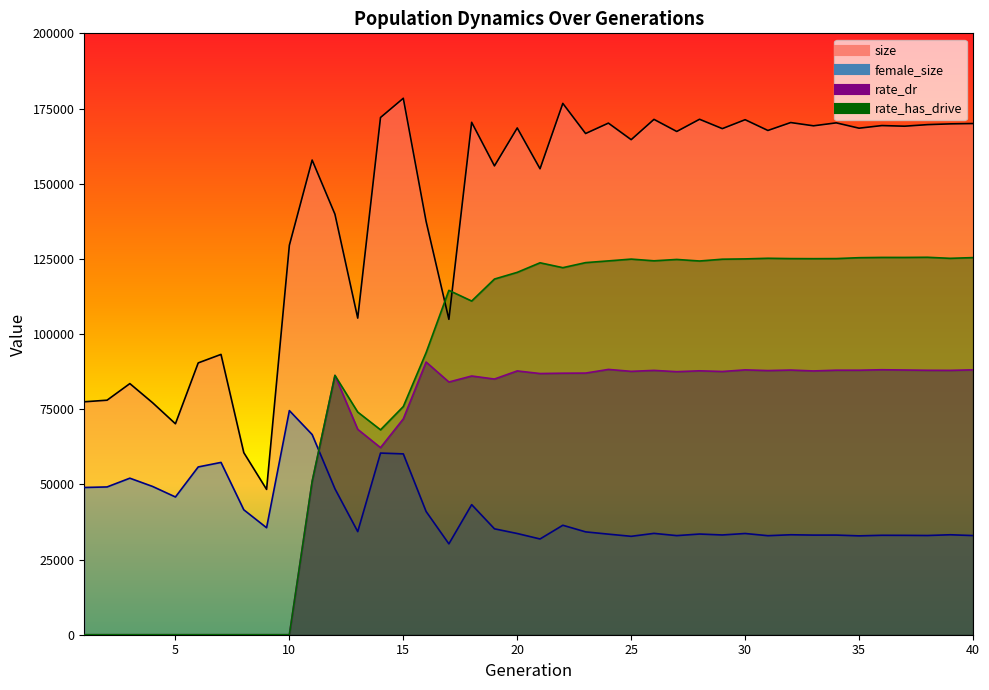

Reading left to right, list all the values displayed in this chart.

size: 77465.0	77996.0	83514.0	77134.0	70152.0	90398.0	93223.0	60551.0	48326.0	129524.0	157856.0	139851.0	105290.0	172009.0	178401.0	137478.0	104899.0	170409.0	155914.0	168529.0	154958.0	176697.0	166679.0	170138.0	164634.0	171385.0	167361.0	171419.0	168305.0	171275.0	167696.0	170329.0	169244.0	170229.0	168454.0	169324.0	169118.0	169635.0	169892.0	170002.0
female_size: 48965.0	49147.0	52056.0	49303.0	45807.0	55796.0	57304.0	41546.0	35577.0	74535.0	66563.0	48535.0	34290.0	60414.0	60142.0	40990.0	30217.0	43258.0	35219.0	33661.0	31843.0	36401.0	34207.0	33449.0	32727.0	33702.0	32958.0	33485.0	33174.0	33663.0	32933.0	33244.0	33130.0	33134.0	32880.0	33067.0	33047.0	32993.0	33242.0	32975.0
rate_dr: 0.0	0.0	0.0	0.0	0.0	0.0	0.0	0.0	0.0	0.0	51008.2	86243.0	68304.2	62222.0	71785.0	90686.4	84043.5	86039.9	85032.2	87731.0	86860.4	86971.4	87009.7	88230.2	87591.9	87907.8	87484.1	87769.0	87544.2	88075.9	87845.4	88017.2	87726.0	87970.2	87961.1	88124.0	88033.4	87939.2	87912.4	88090.7
rate_has_drive: 0.0	0.0	0.0	0.0	0.0	0.0	0.0	0.0	0.0	0.0	51008.2	86243.0	74046.2	68145.1	75888.0	93808.6	114527.7	110971.3	118282.7	120513.4	123690.8	122069.5	123746.4	124321.9	124918.0	124349.1	124800.6	124288.1	124884.6	124985.2	125191.3	125086.4	125060.0	125087.8	125386.8	125477.1	125471.0	125522.2	125176.1	125415.5